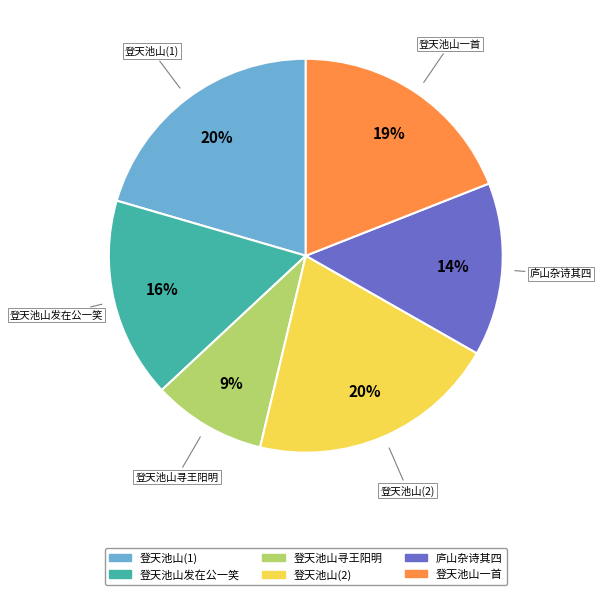

How many segments does this pie chart have?

6